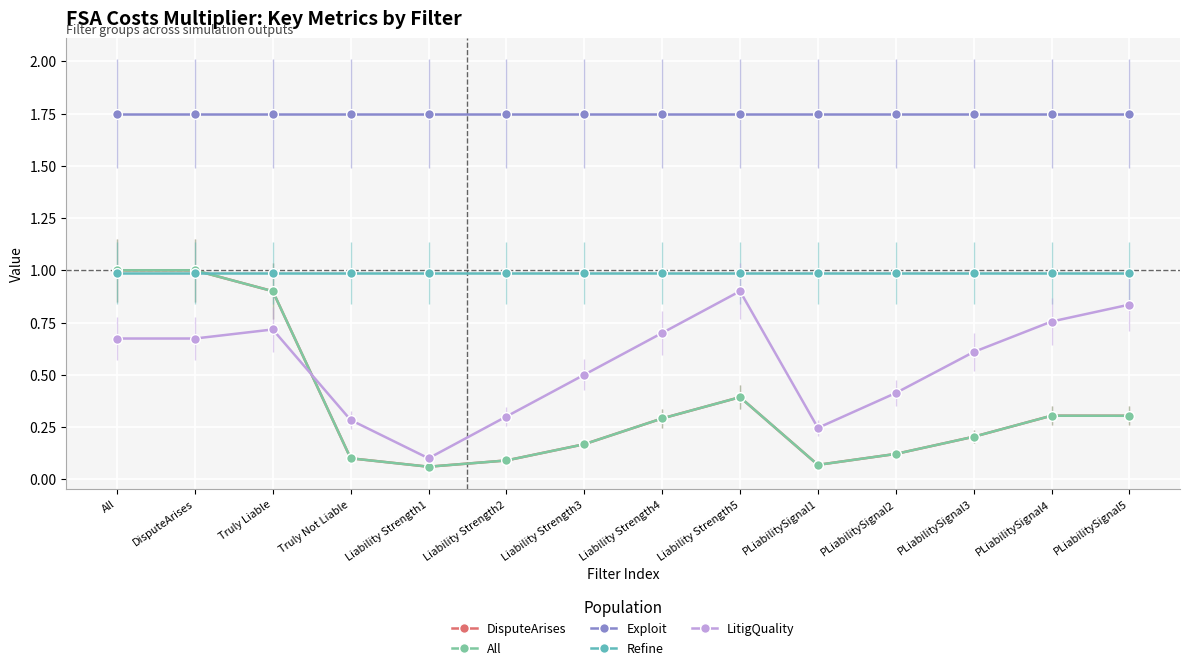

True or false: All and LitigQuality intersect in this chart.

True